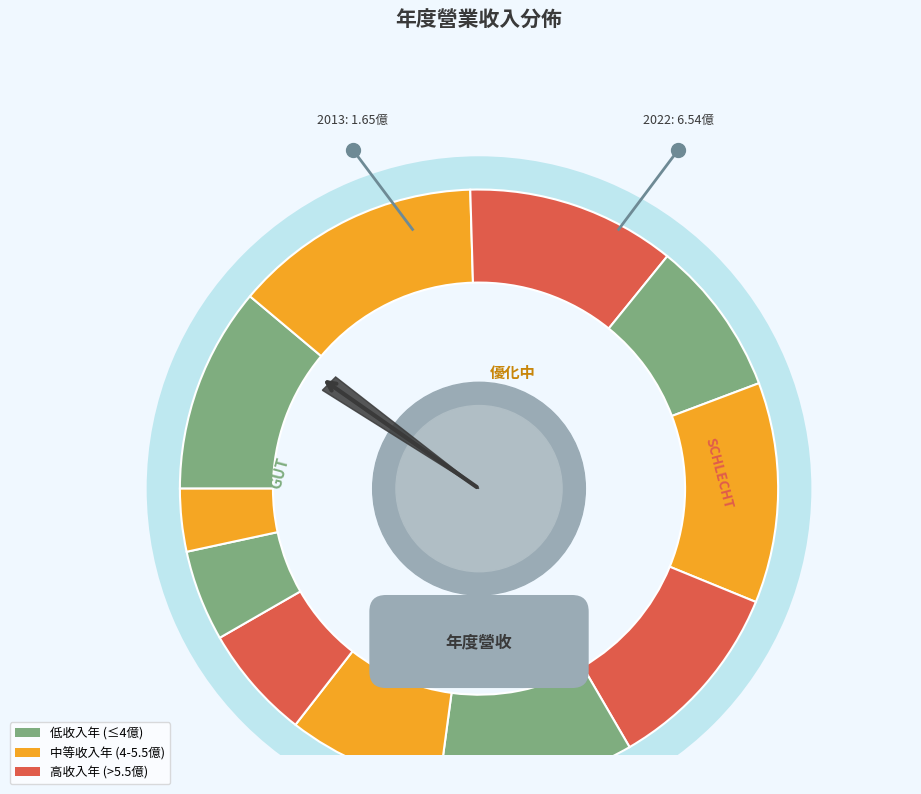

How much of the chart is everything except 2015?

93.8%